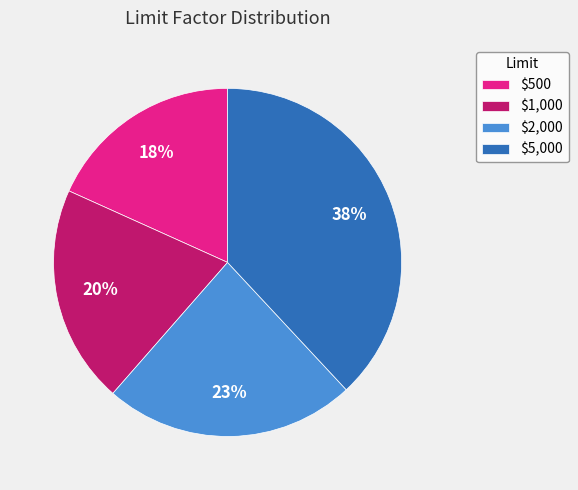

Which slice is the smallest?

$500